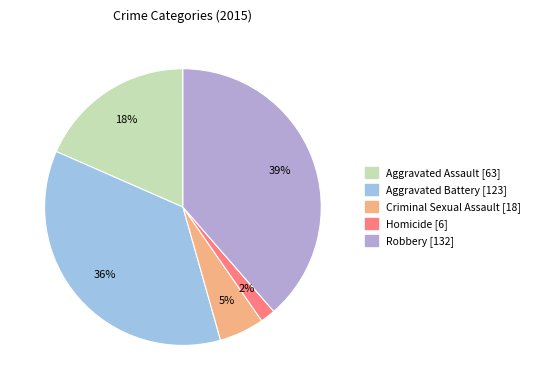

Rank the categories by value from lowest to highest.

Homicide, Criminal Sexual Assault, Aggravated Assault, Aggravated Battery, Robbery